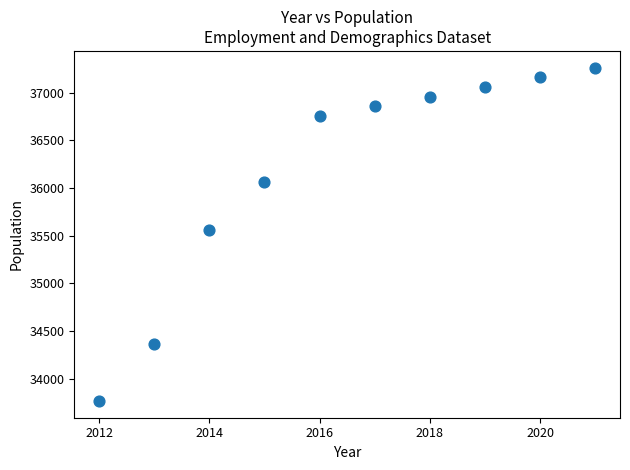

What is the average X value?

2016